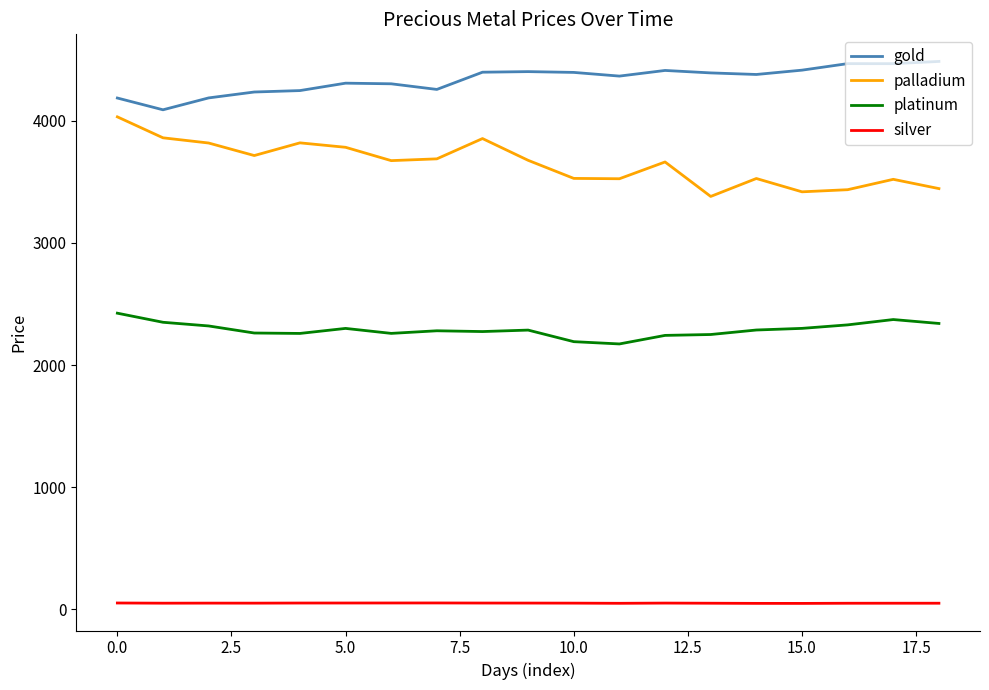

True or false: silver and palladium cross at least once.

False